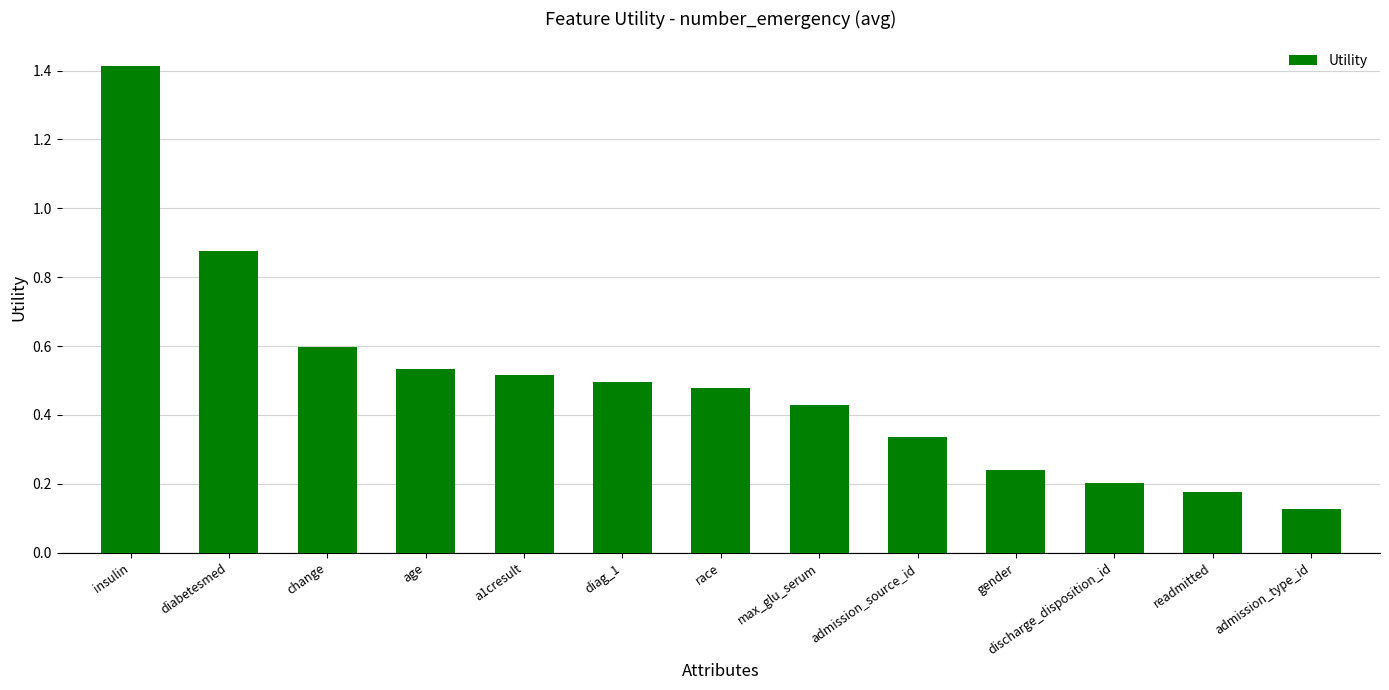

What is the change in value from change to admission_source_id?

-0.3